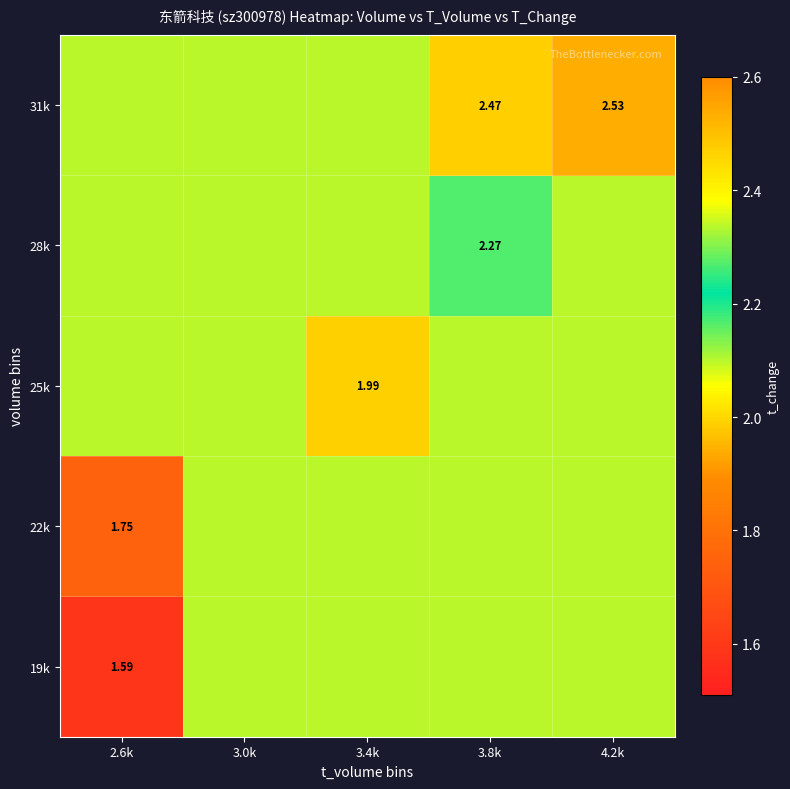

True or false: 19k has a value of 1.2 at 4.2k.

False